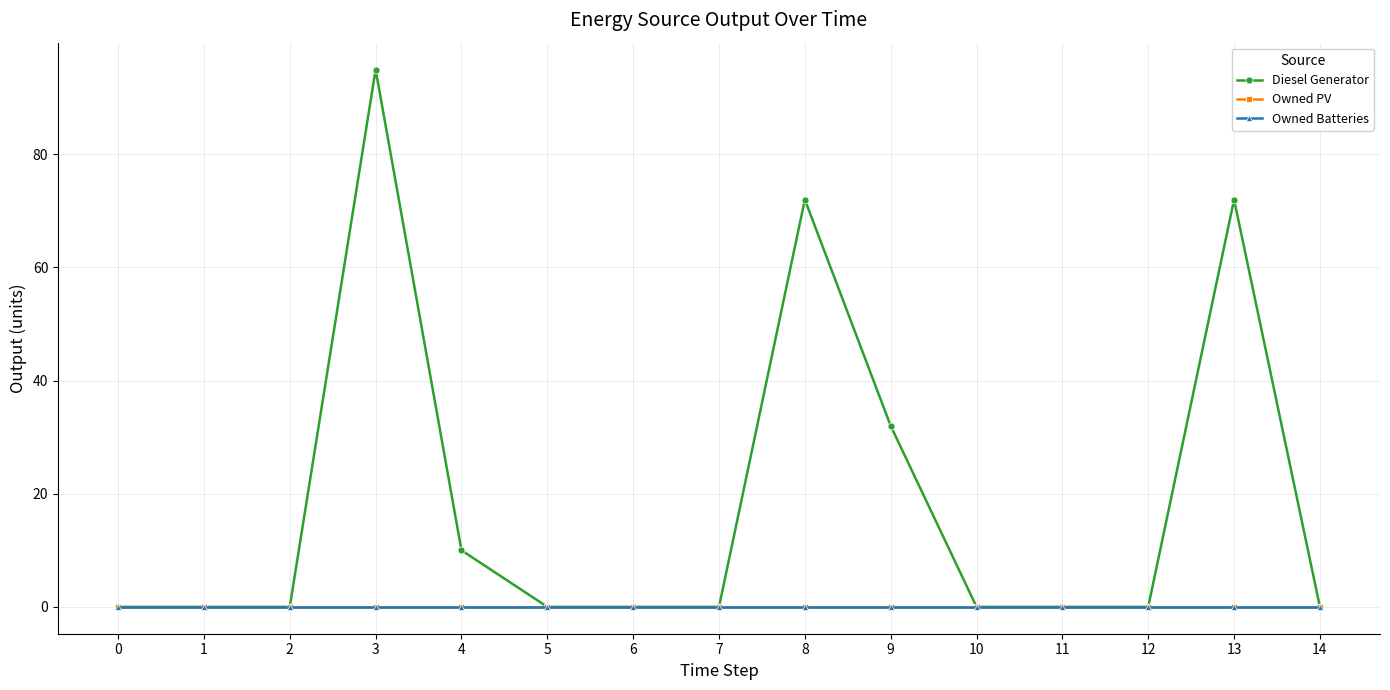

Reading left to right, transcribe all the data shown in this chart.

Diesel Generator: 0.0	0.0	0.0	95.0	10.0	0.0	0.0	0.0	72.0	32.0	0.0	0.0	0.0	72.0	0.0
Owned PV: 0.0	0.0	0.0	0.0	0.0	0.0	0.0	0.0	0.0	0.0	0.0	0.0	0.0	0.0	0.0
Owned Batteries: 0.0	0.0	0.0	0.0	0.0	0.0	0.0	0.0	0.0	0.0	0.0	0.0	0.0	0.0	0.0